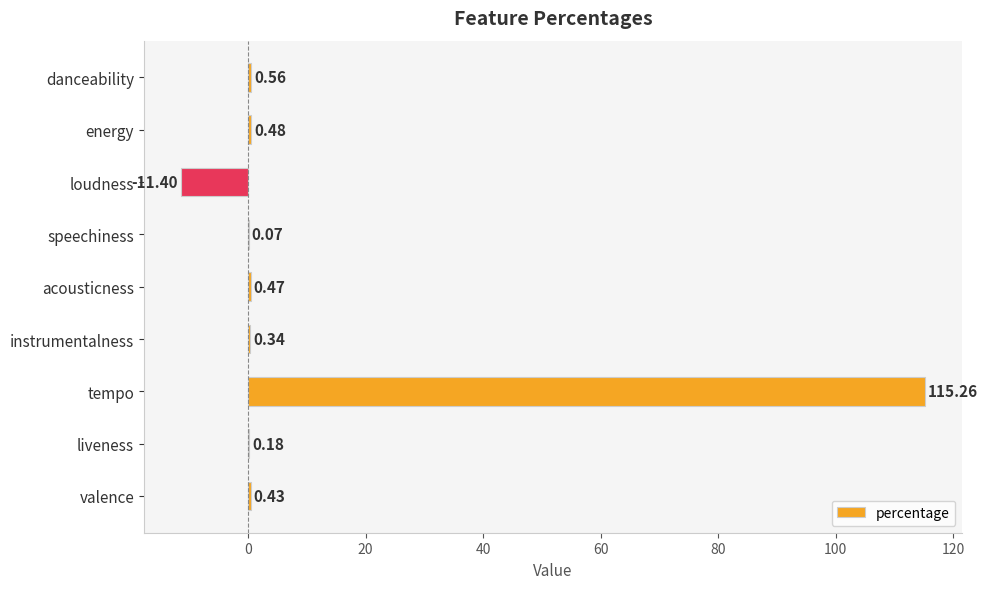

Where is the data nearest to the value 51?

danceability